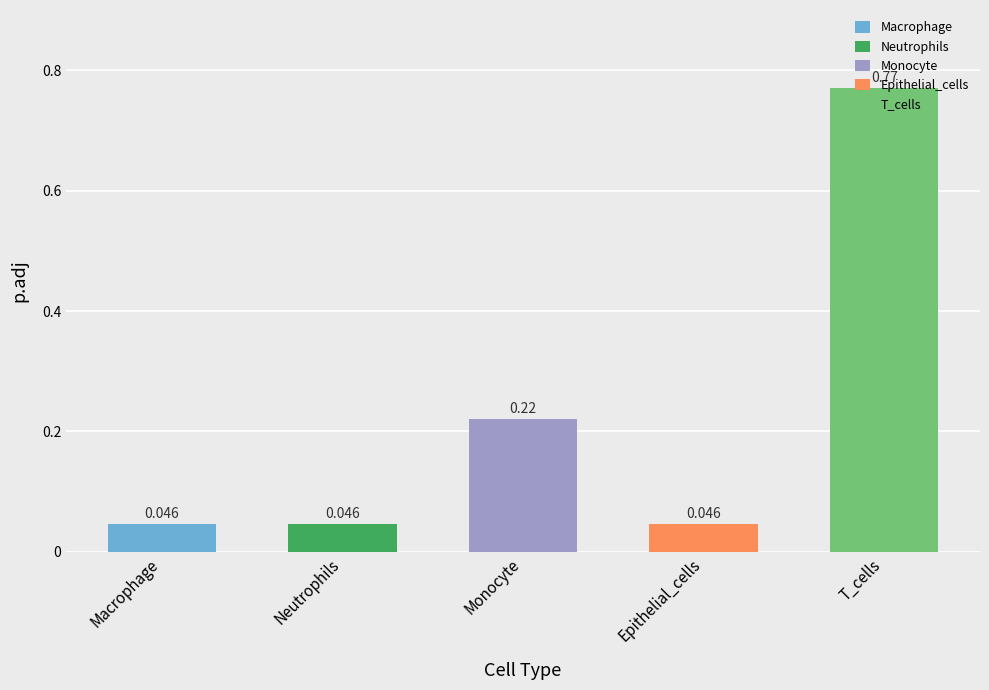

Is it true that the value at Epithelial_cells is 0.0?

True